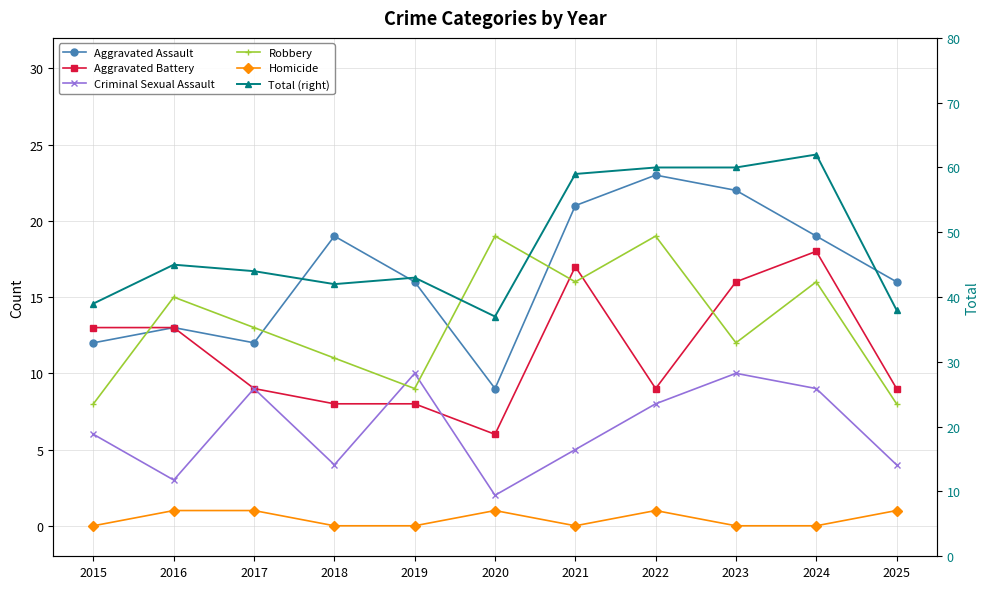

Does the chart display data point markers on the line(s)?

Yes